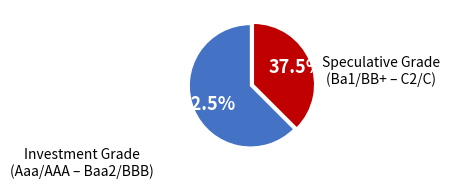

Which slice is the smallest?

Speculative Grade (Ba1/BB+ – C2/C)